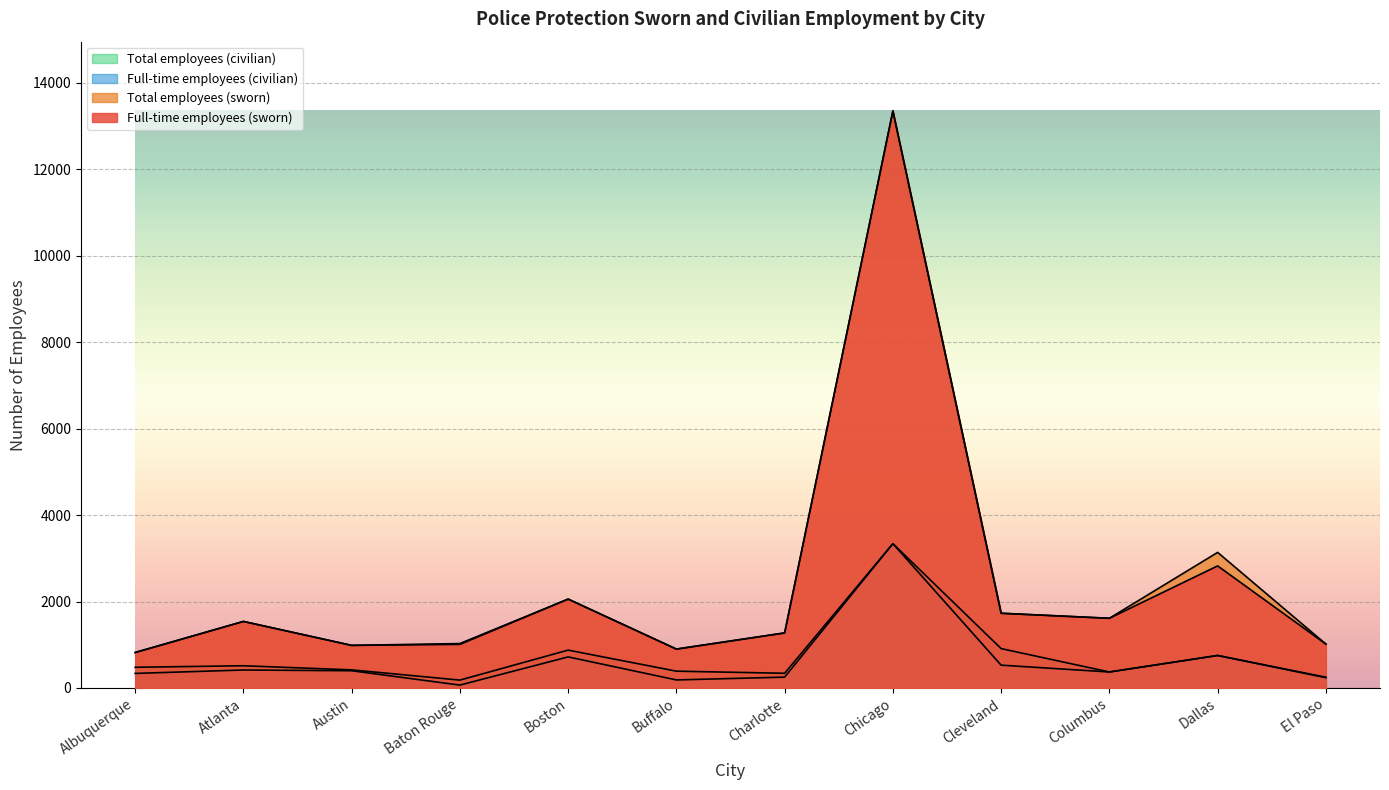

What is the lowest value of the Full-time employees (sworn) series?

820